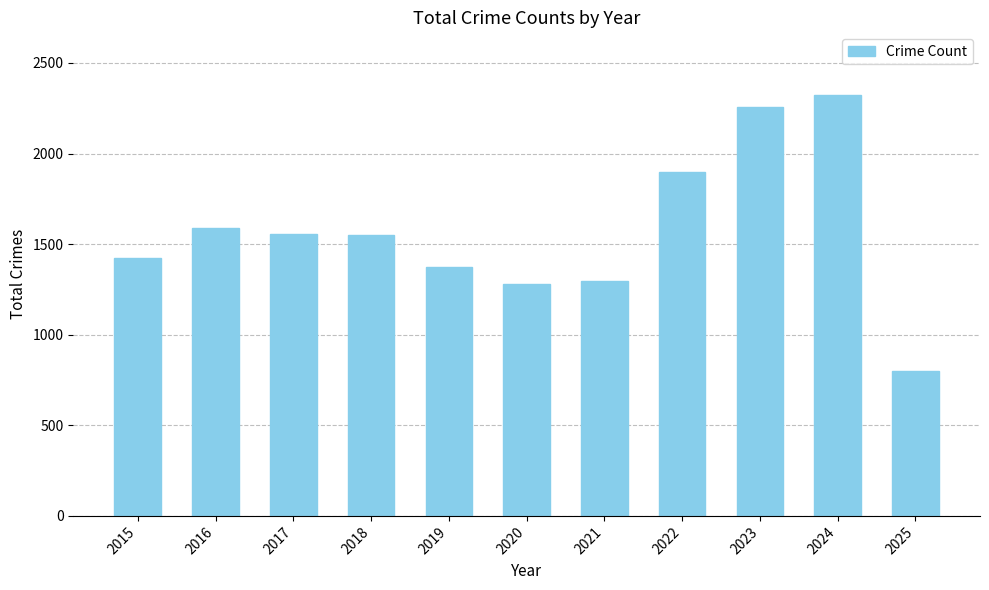

What is the difference between the values at 2023 and 2019?

882